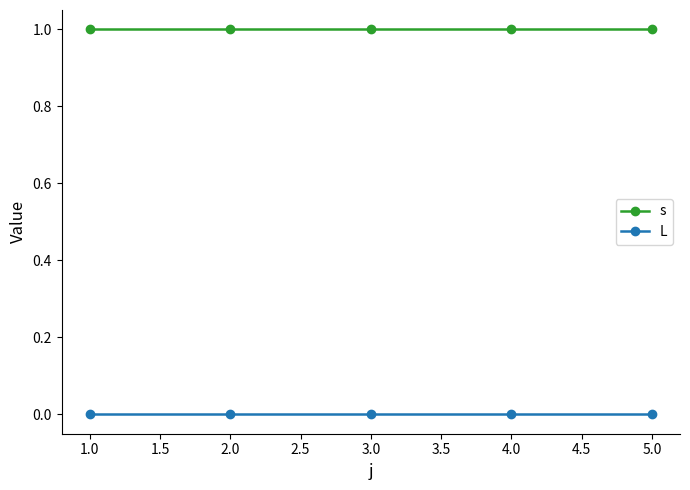

Which series has the largest total across all categories?

s